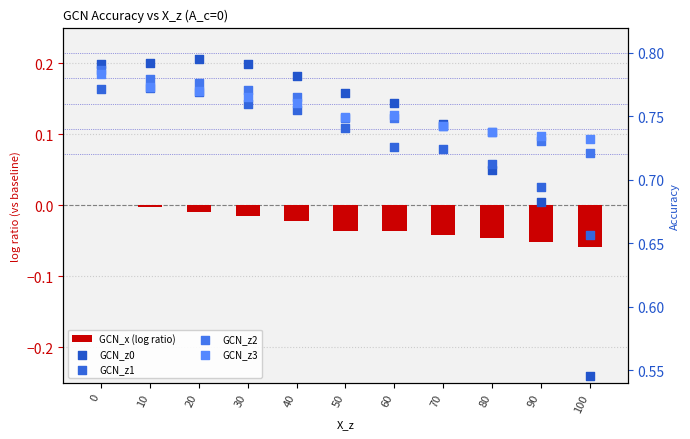

Which series has the widest spread of Y values?

GCN_z0